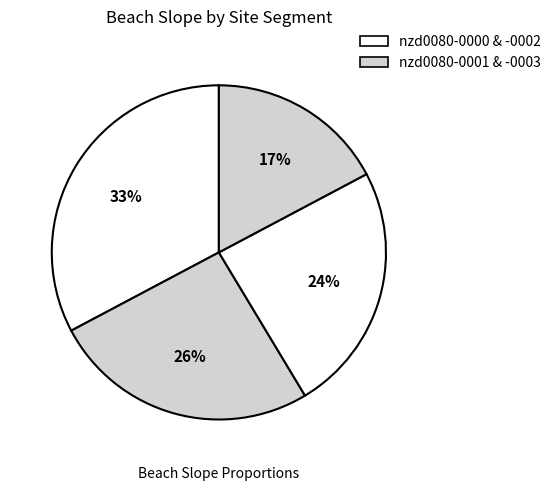

Count the number of slices in the pie.

4